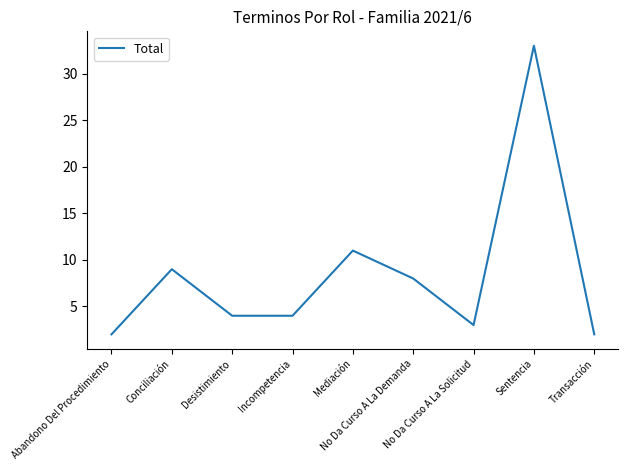

Which has a higher value, No Da Curso A La Demanda or No Da Curso A La Solicitud?

No Da Curso A La Demanda